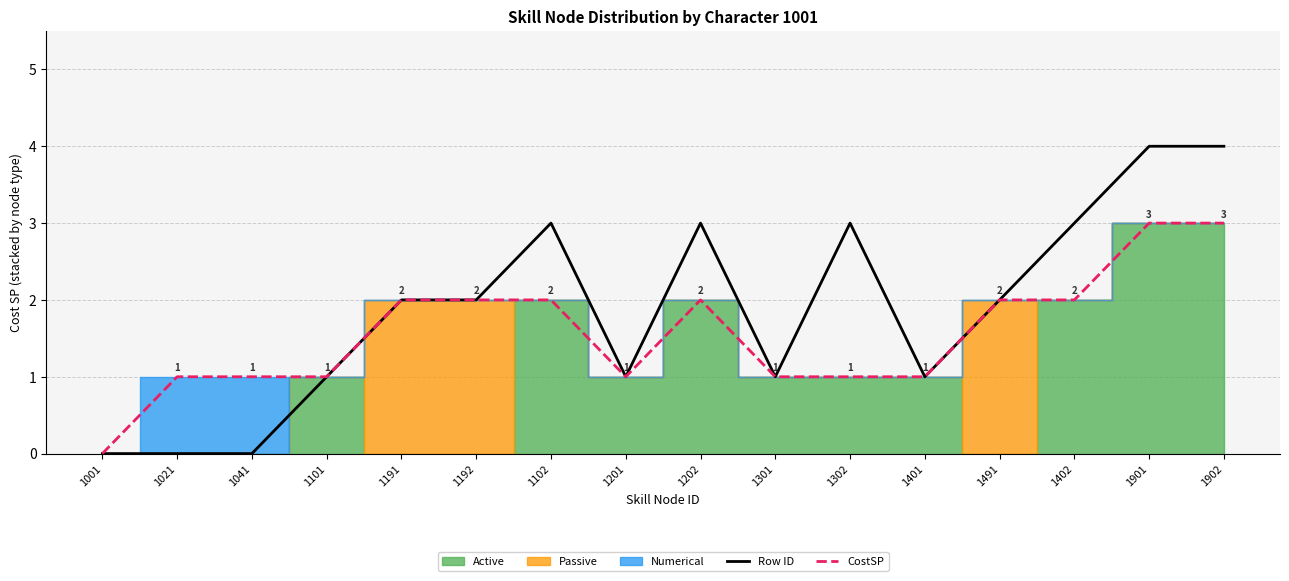

Rank the series at 1102 from highest to lowest value.

Row ID, CostSP